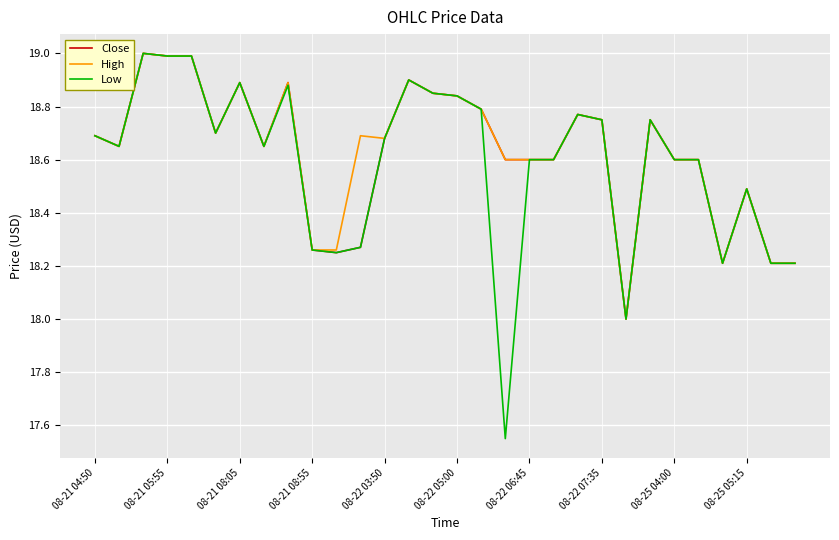

List the series in order of their overall mean, highest first.

High, Close, Low